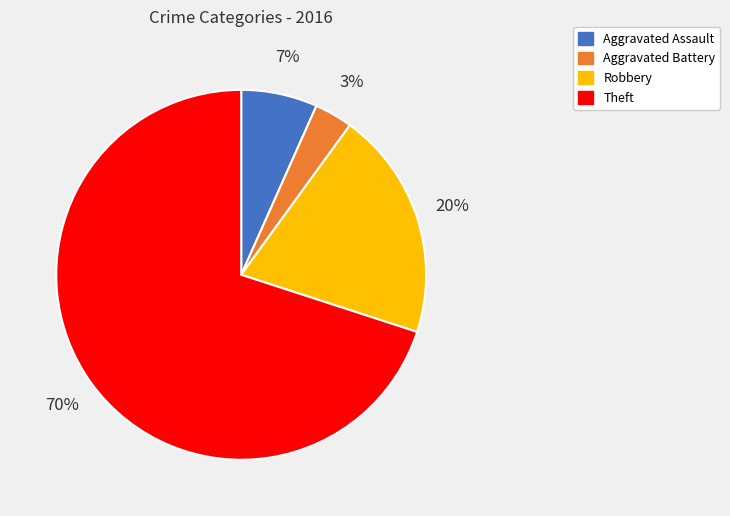

What is the smallest slice in the pie chart?

Aggravated Battery